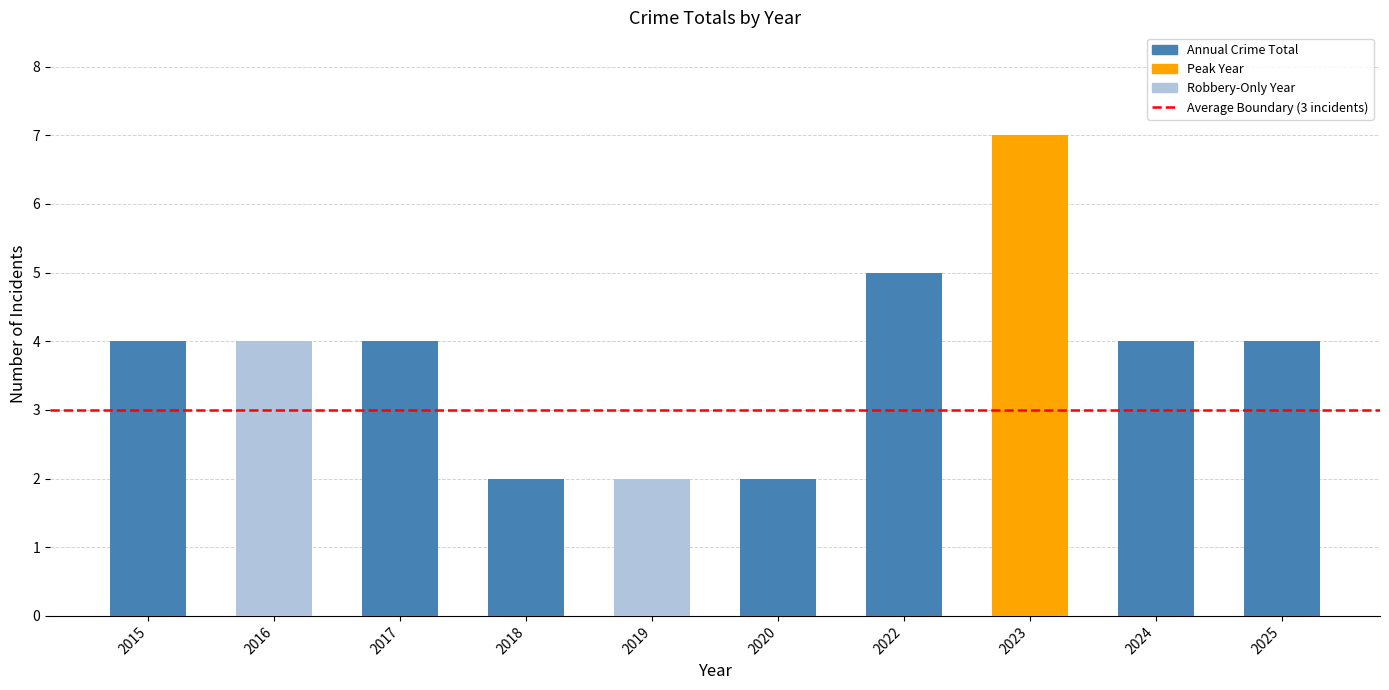

What is the average value?

4